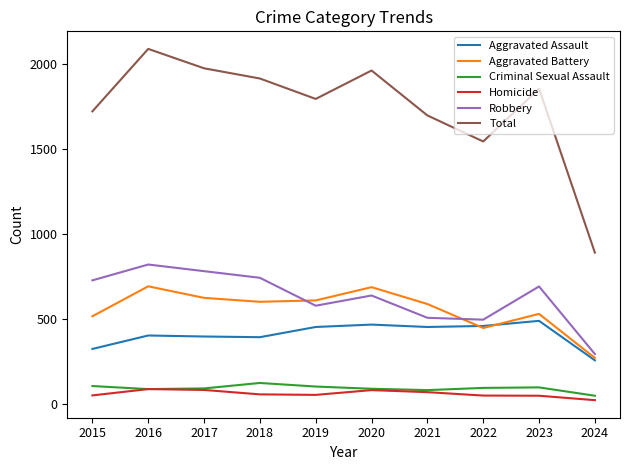

What is the total value across all series at 2023?

3704